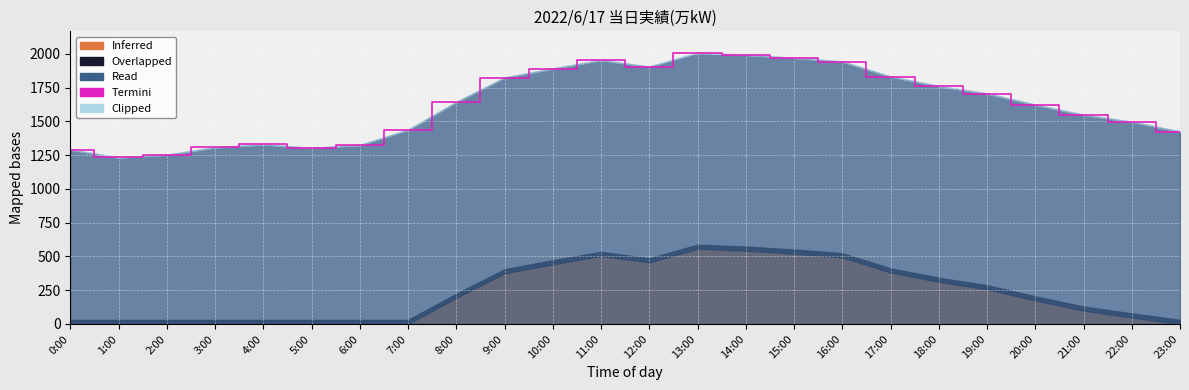

Approximately how many times larger is the value at 0:00 compared to 10:00?

0.7